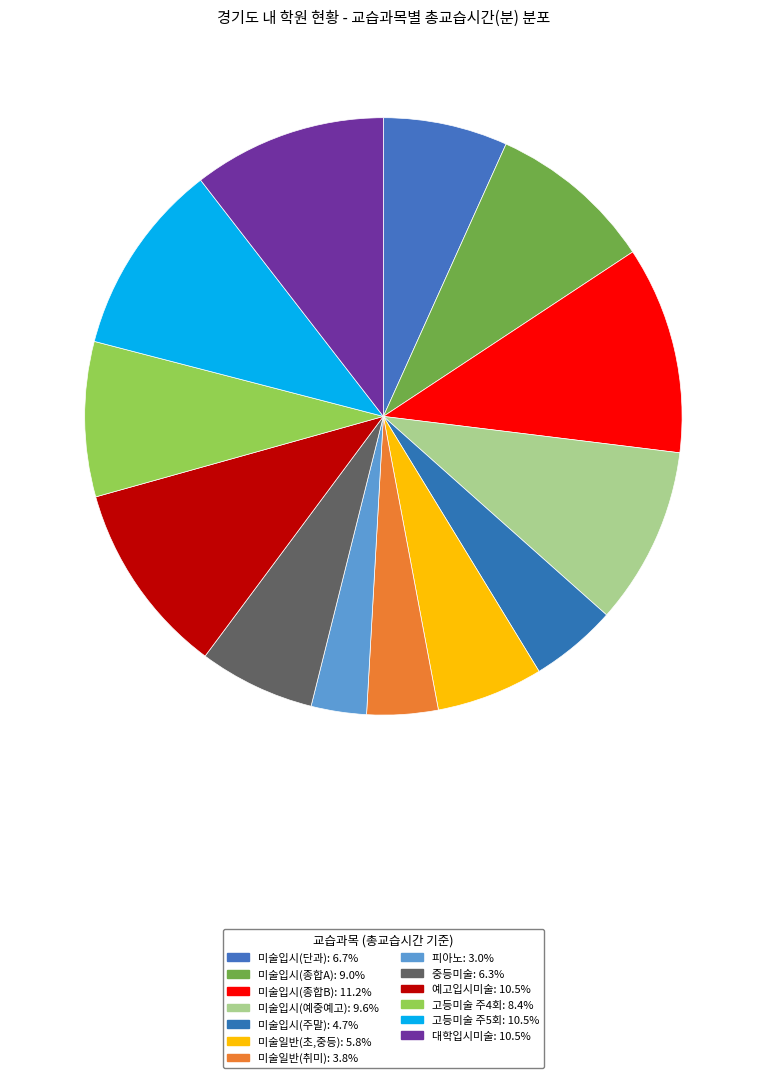

Which category has the smallest portion of the pie?

피아노